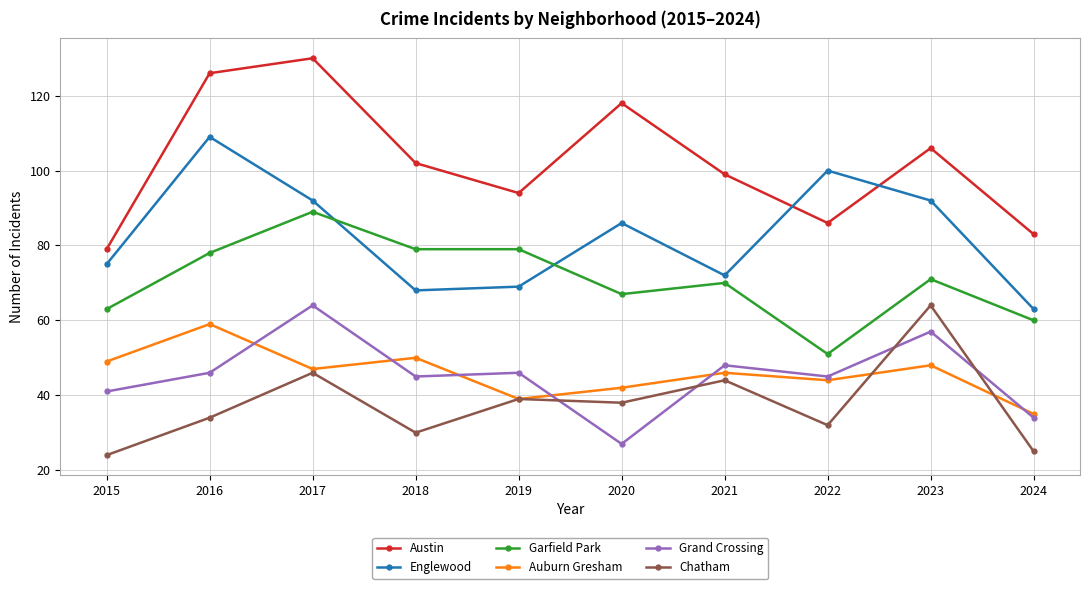

How many times do Grand Crossing and Chatham cross each other?

4